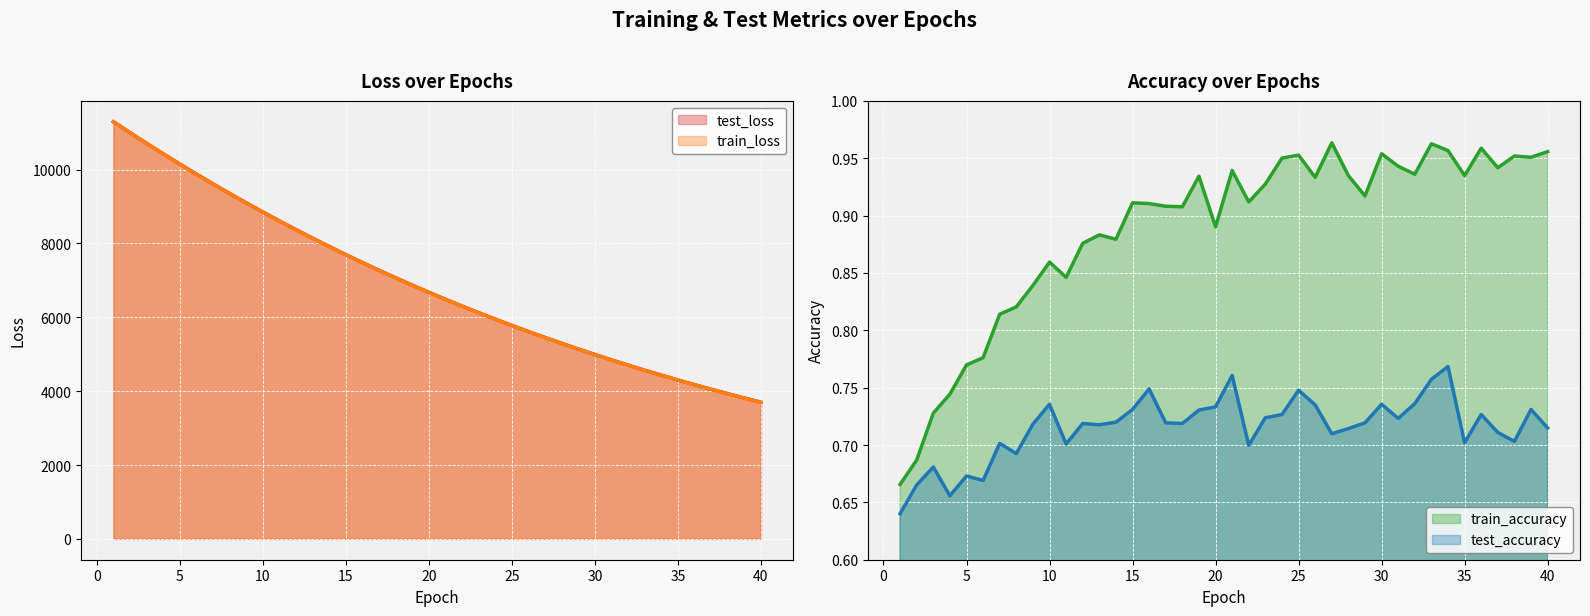

What is the lowest value of the test_loss series?

3700.2